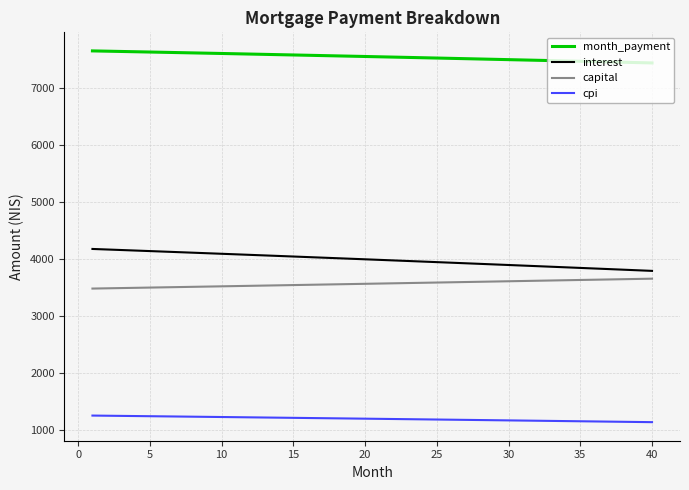

How many values in the interest series are below 3990?

20